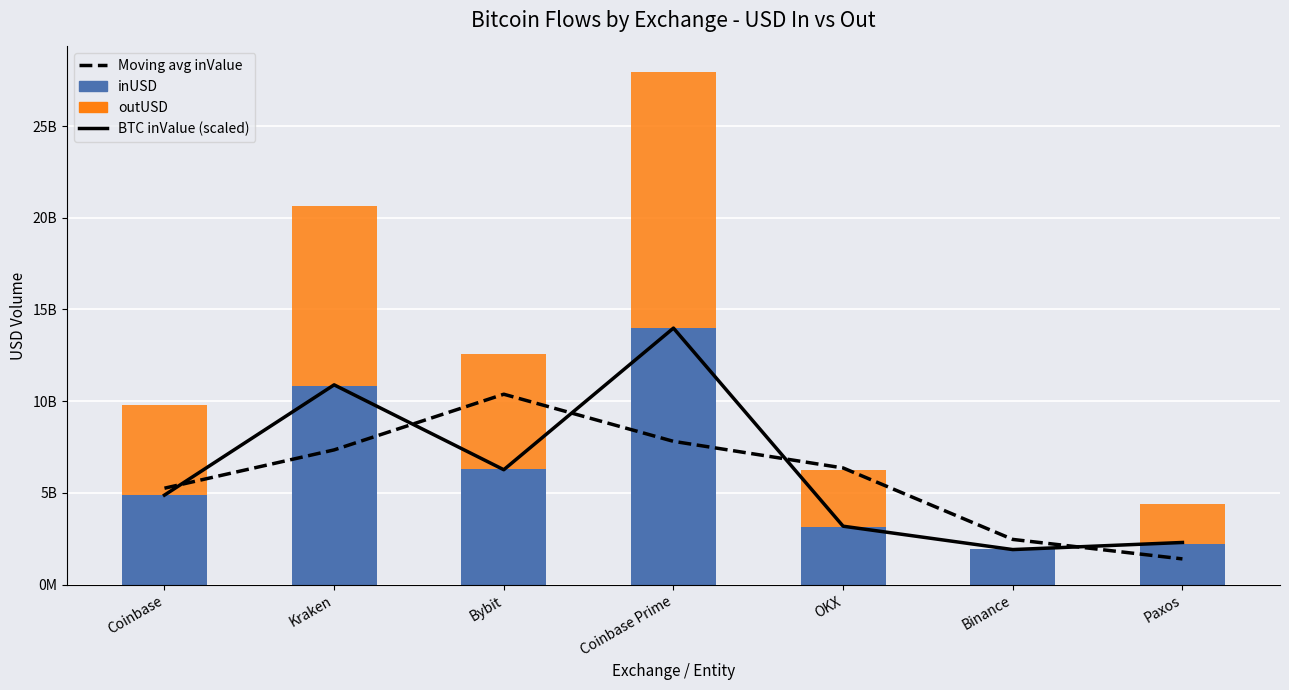

What is the difference between the maximum and minimum values in the outUSD series?

13957211595.4